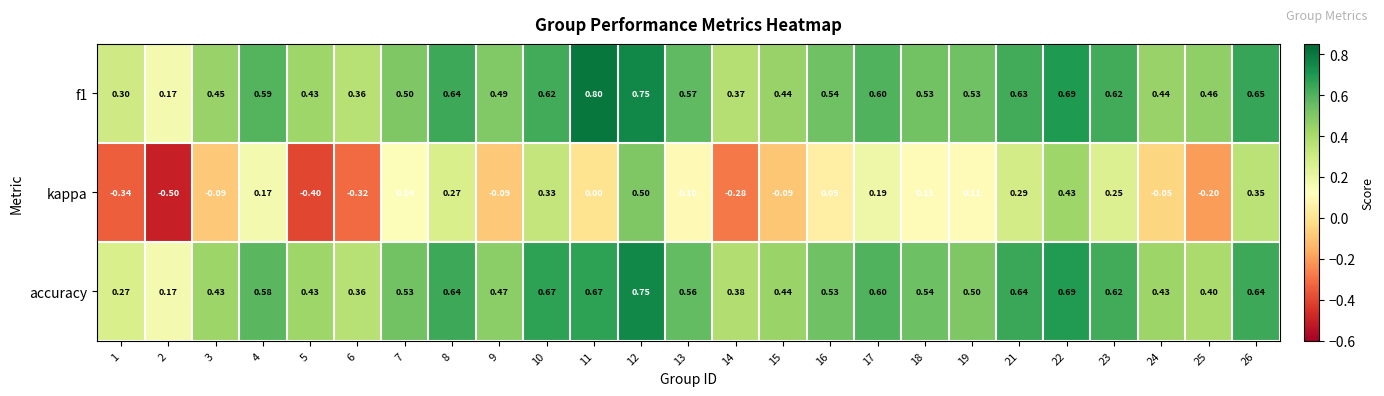

How many data points does each series have?

25